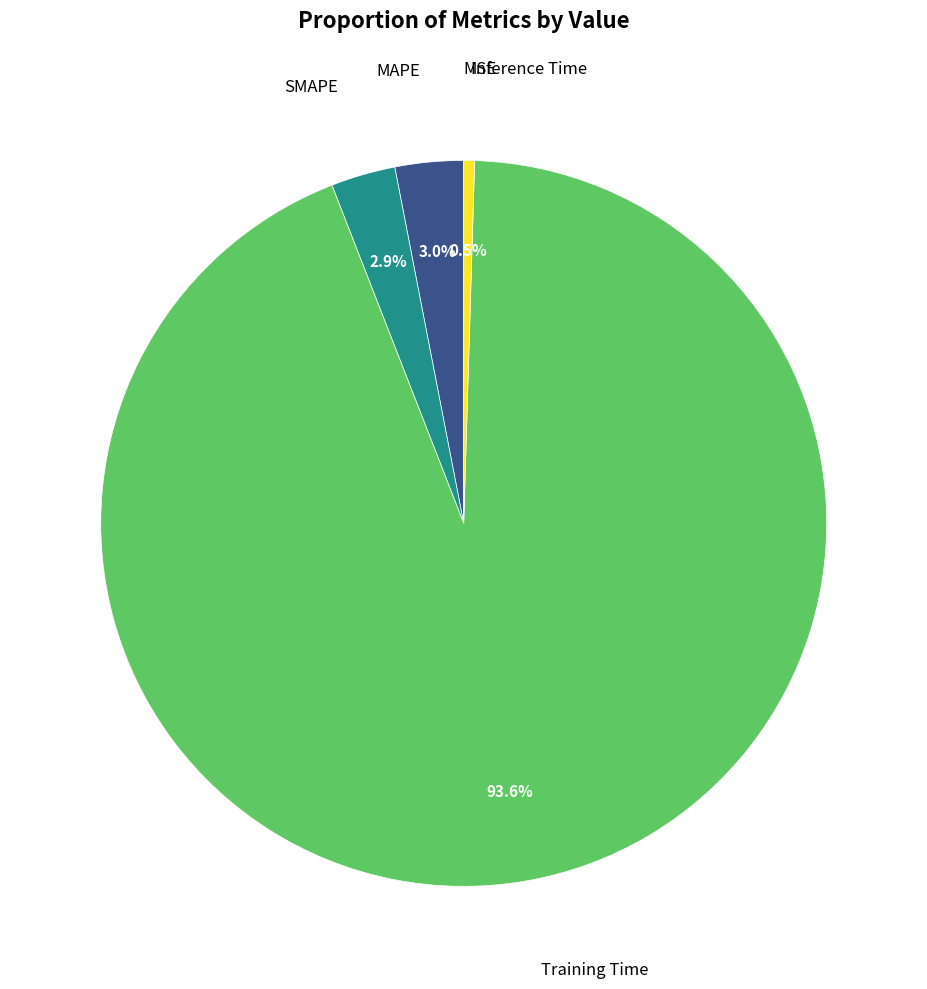

To the nearest percent, what is the difference between the largest and smallest slice percentages?

94%